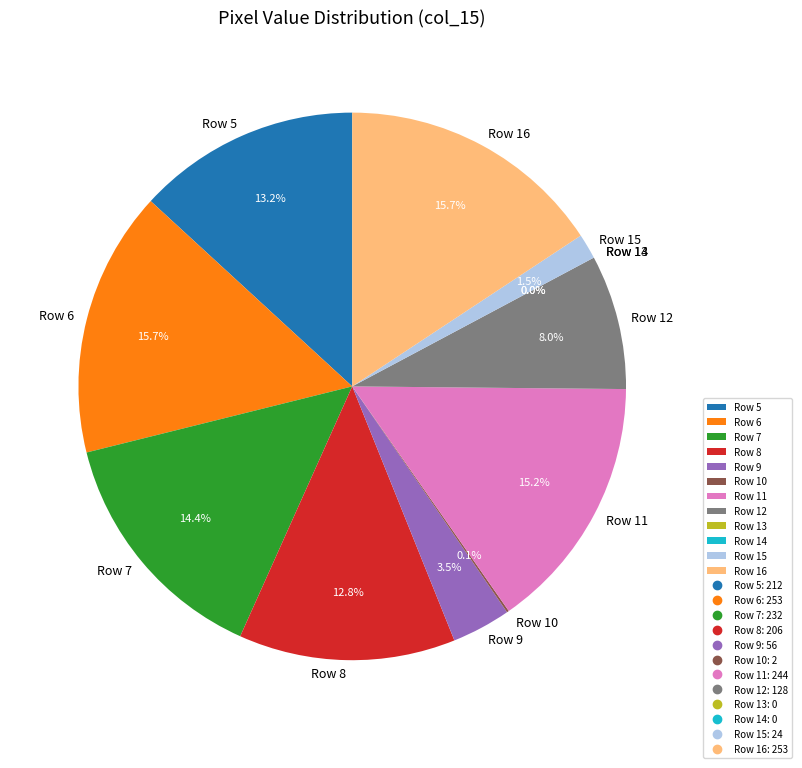

To the nearest percent, what is the difference between the Row 6 and Row 10 slice percentages?

16%